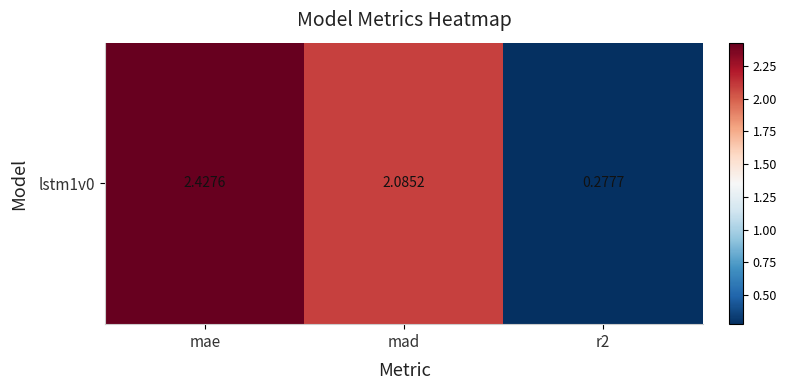

What is the smallest value displayed?

0.3